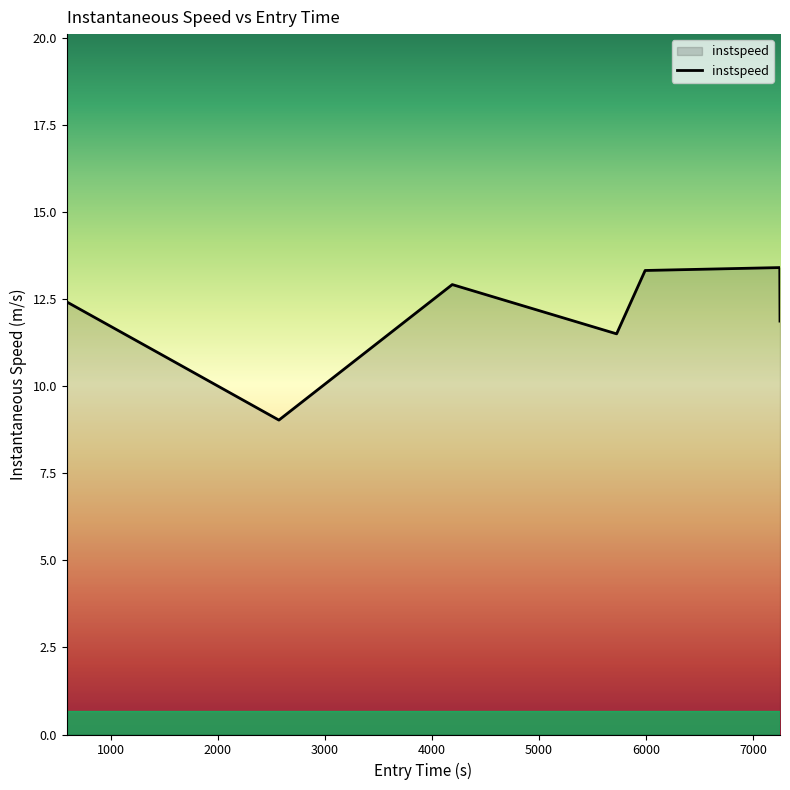

What is the difference between the maximum and minimum values?

4.4